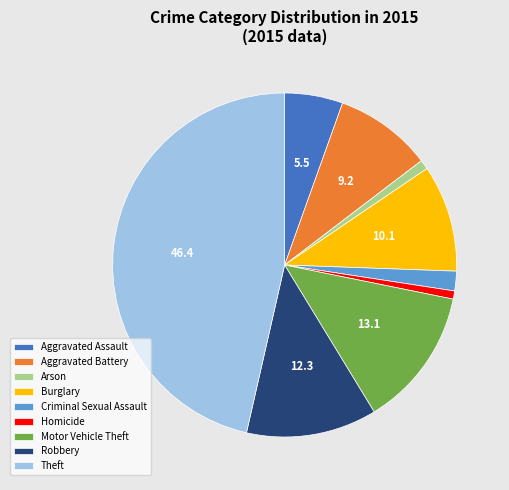

Does Robbery represent more than half of the total?

No